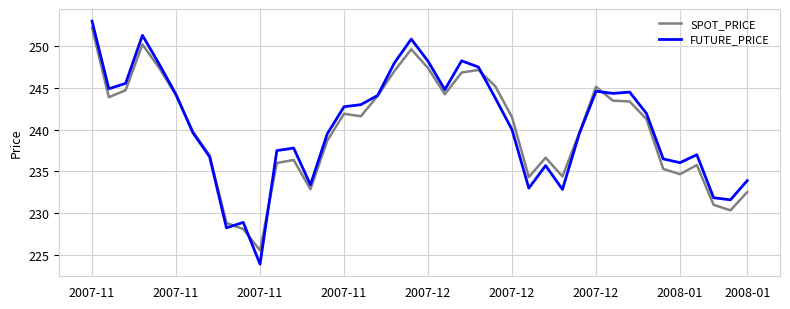

Which series has the largest range (max minus min)?

FUTURE_PRICE